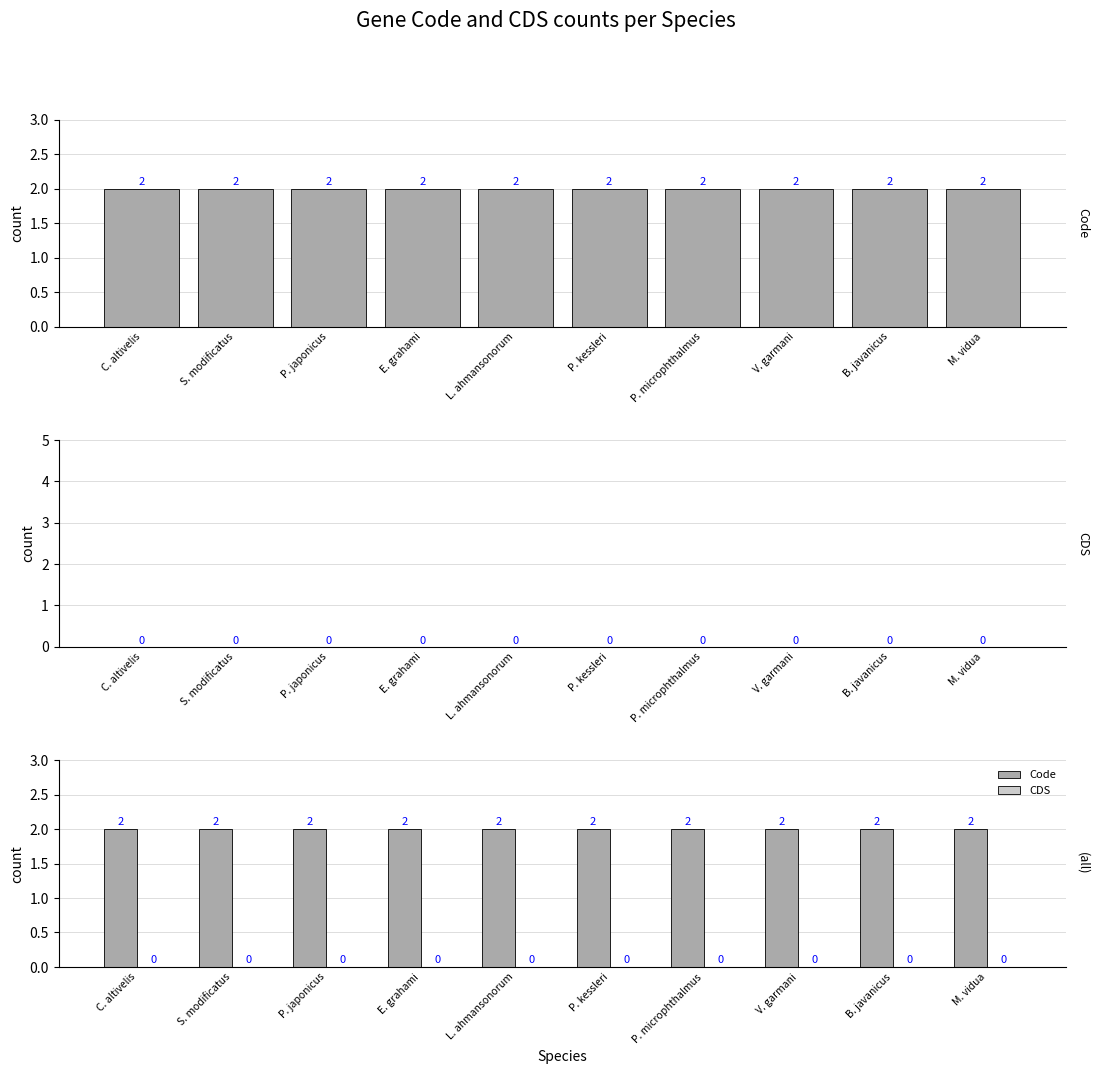

What position from the left is B. javanicus?

9